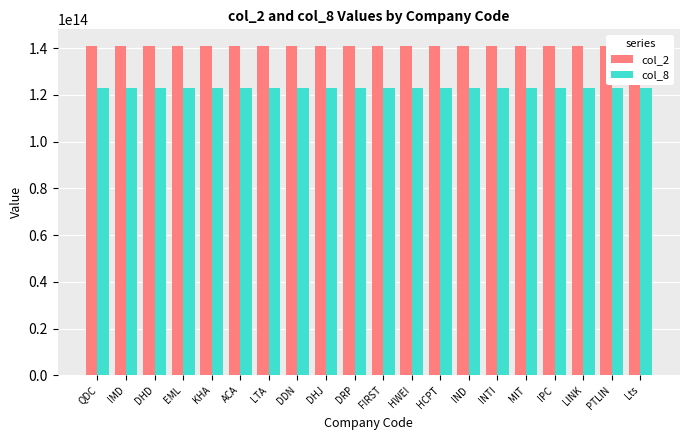

True or false: col_2 has a value of 141000000000003 at HCPT.

True